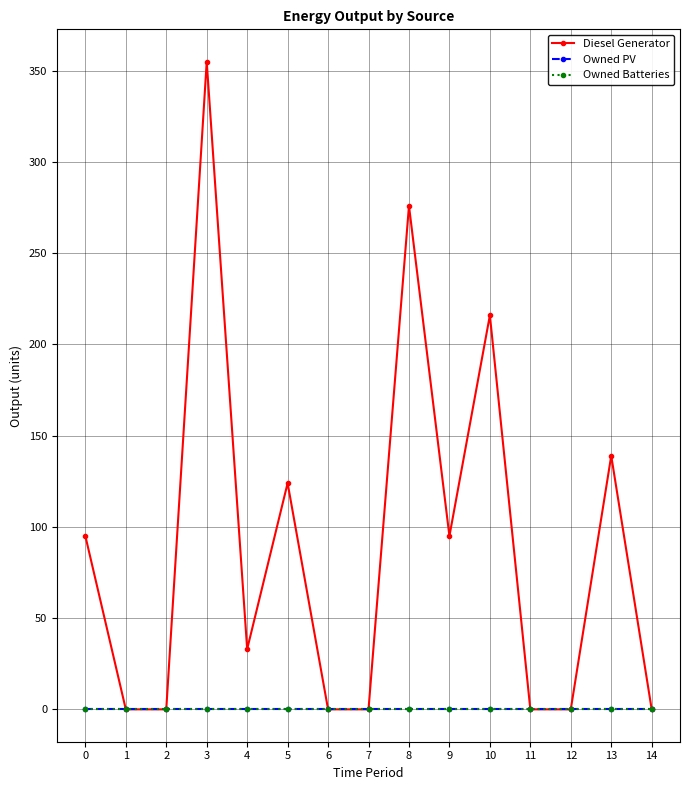

Does the chart have visible grid lines?

Yes